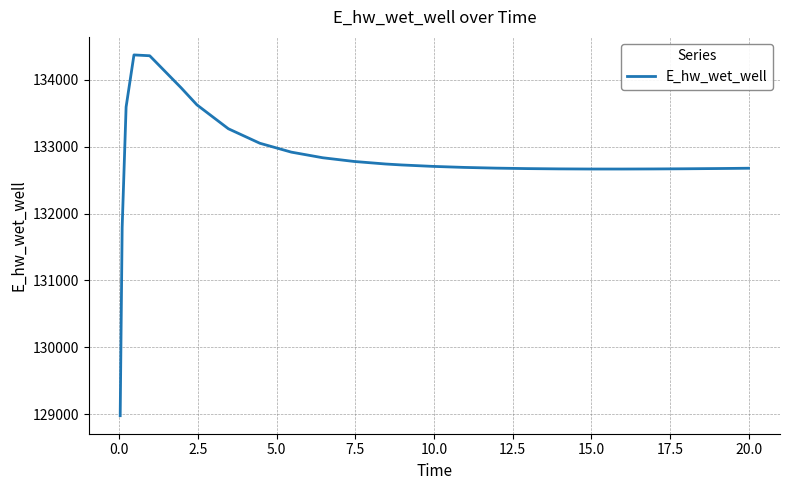

What is the difference between the maximum and minimum values?

5397.5